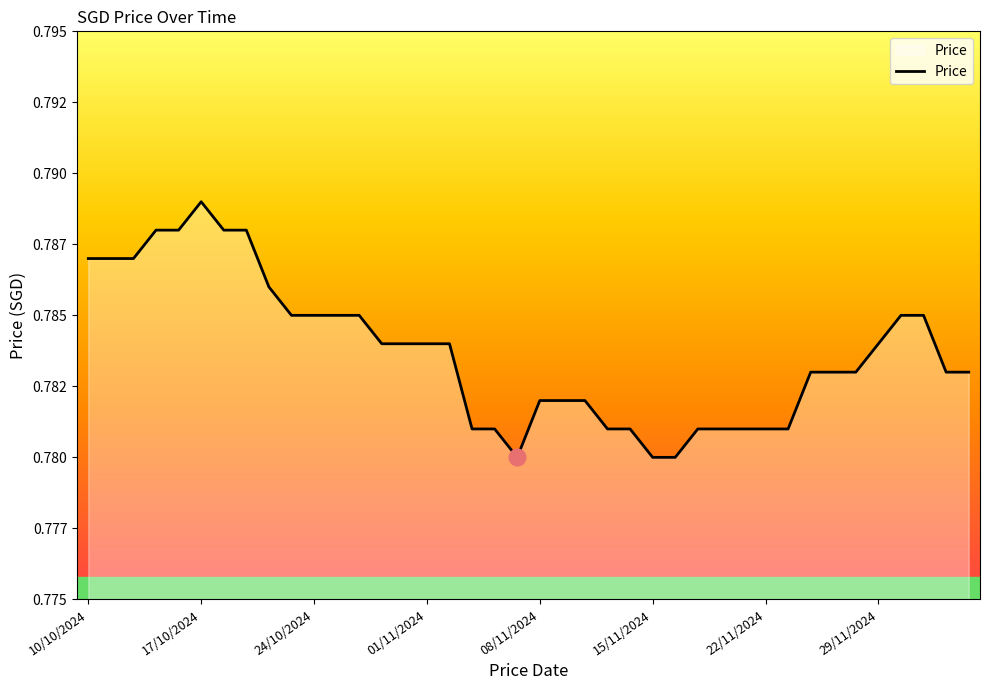

Where is the first local minimum?

19